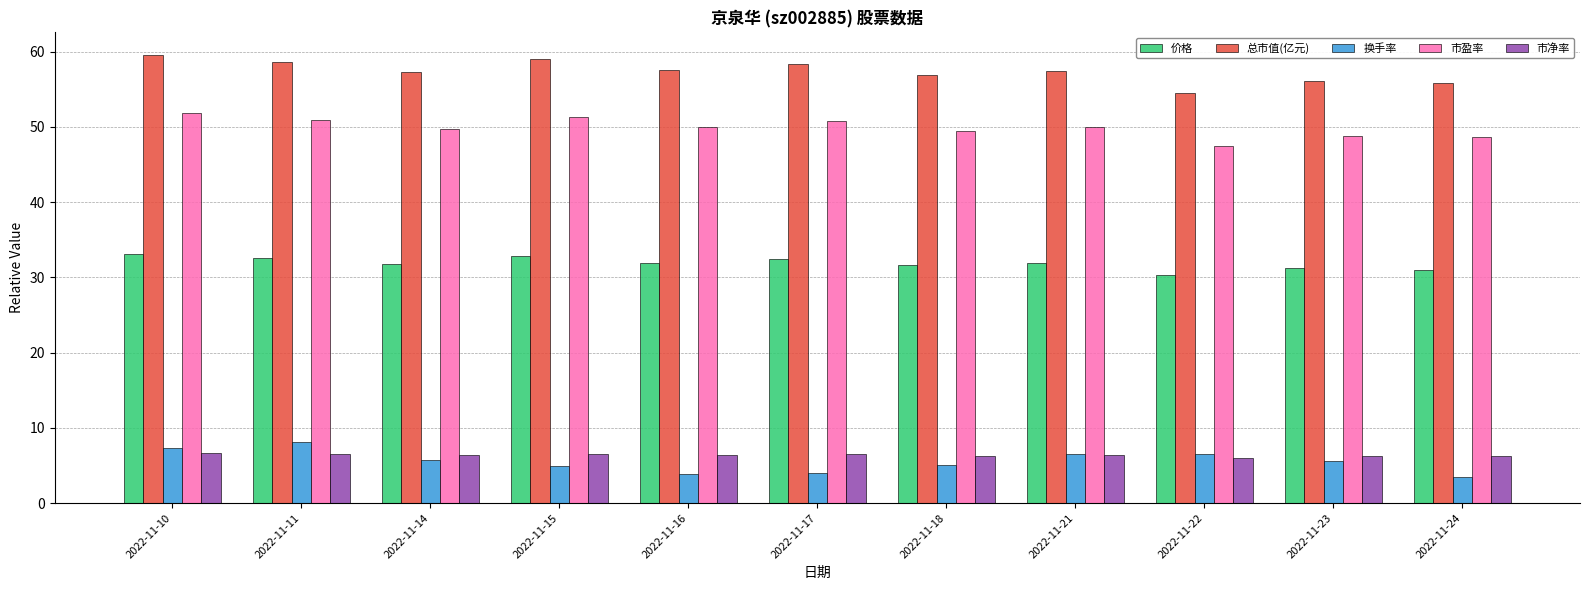

True or false: 换手率 has a value of 1.9 at 2022-11-18.

False